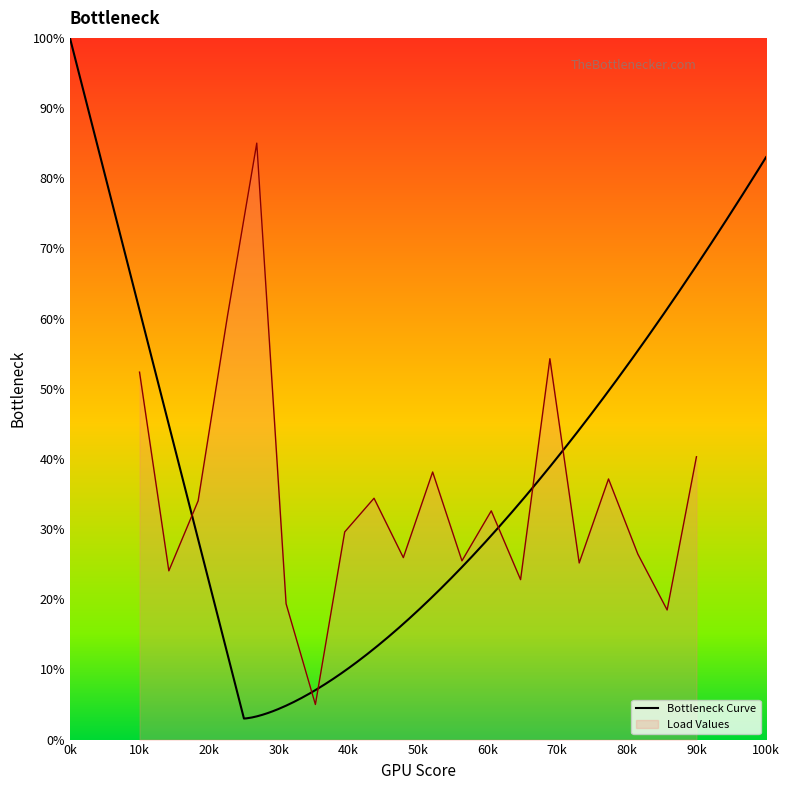

Where is Load Values nearest to the value 45?

90k